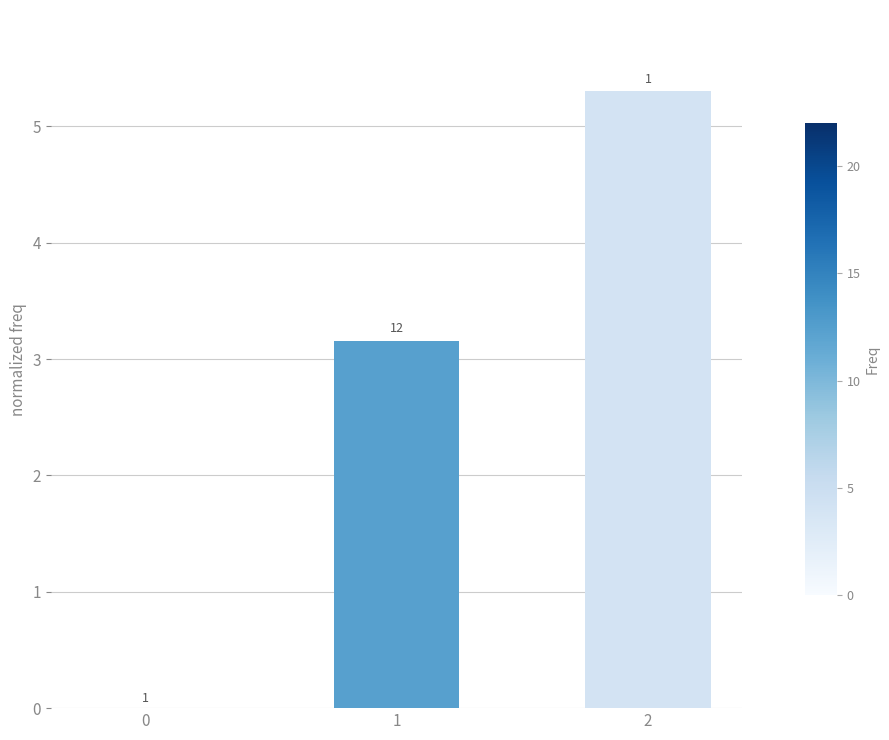

How many data points does each series have?

3